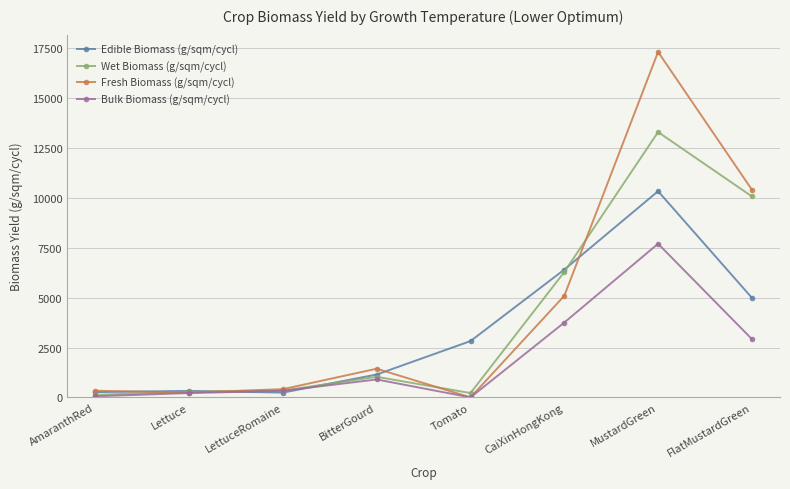

Rank the series by their maximum value, from highest to lowest.

Fresh Biomass (g/sqm/cycl), Wet Biomass (g/sqm/cycl), Edible Biomass (g/sqm/cycl), Bulk Biomass (g/sqm/cycl)